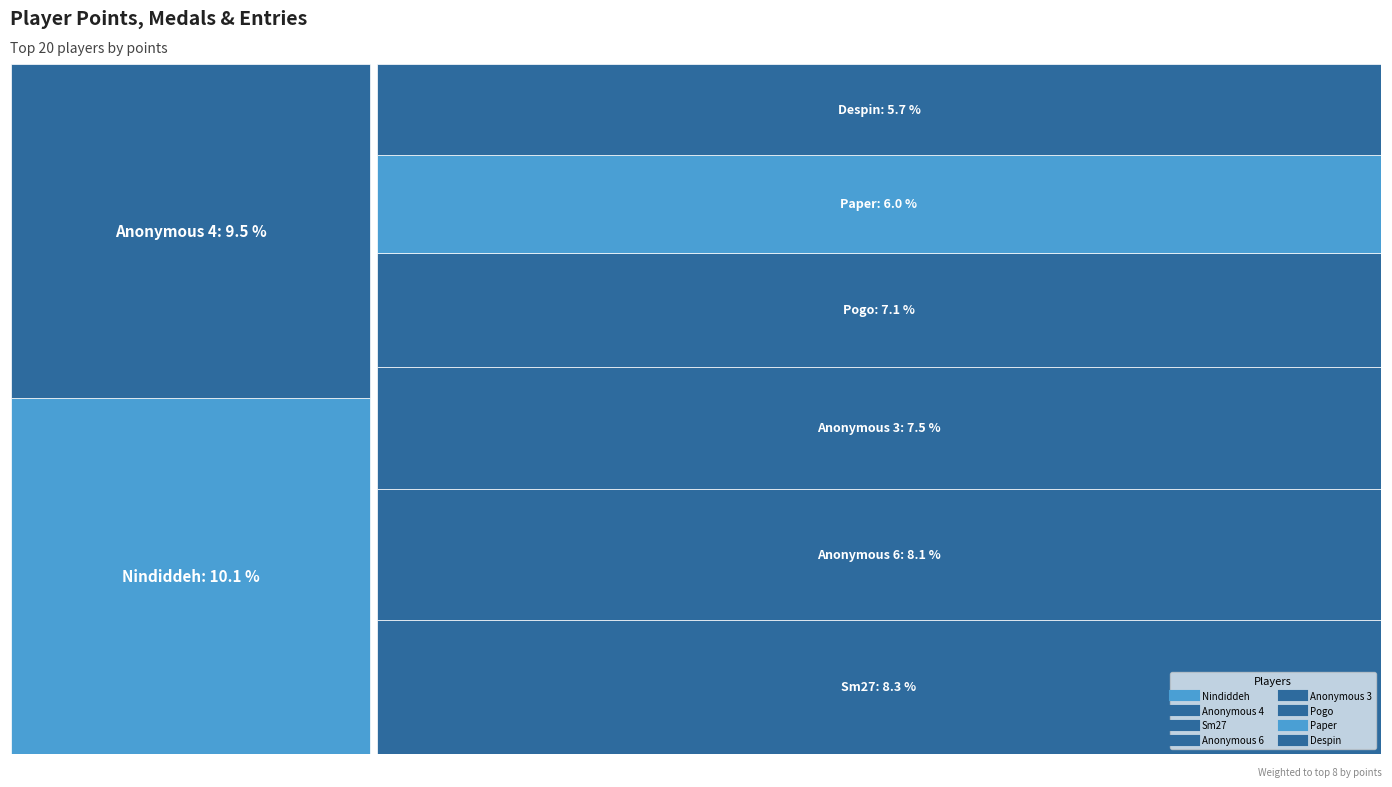

What is the value of the Points point at the 3rd from the left?

492